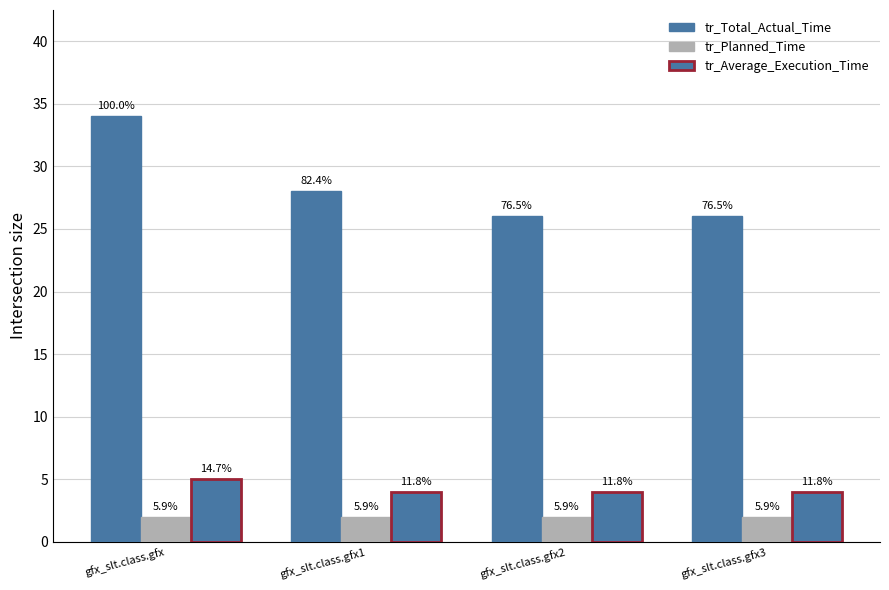

At which label is tr_Average_Execution_Time closest to 4?

gfx_slt.class.gfx1